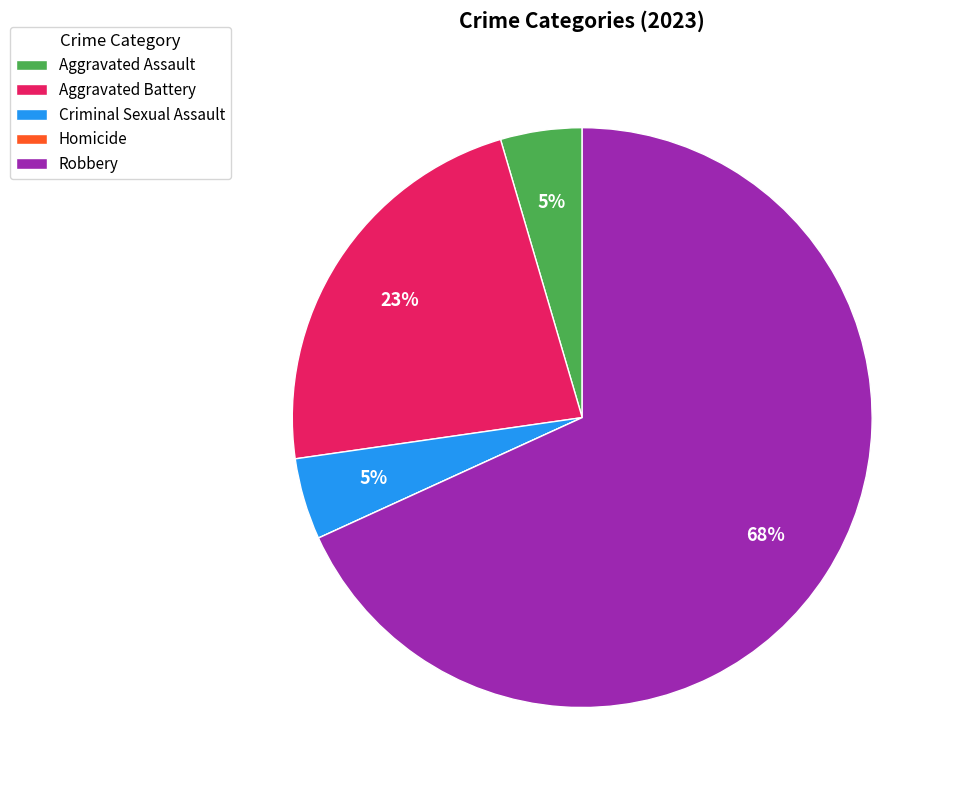

True or false: Robbery accounts for 68% of the total.

True